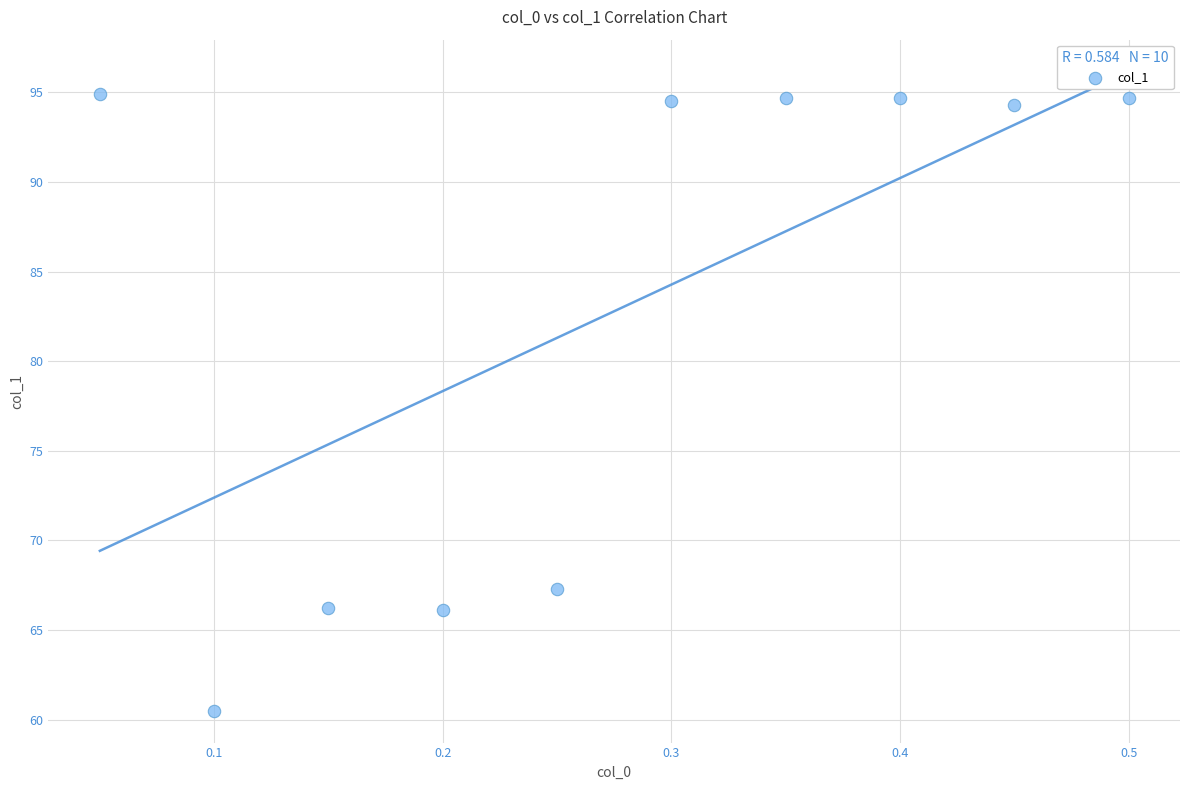

What Y value in the scatter plot is closest to 77?

67.3